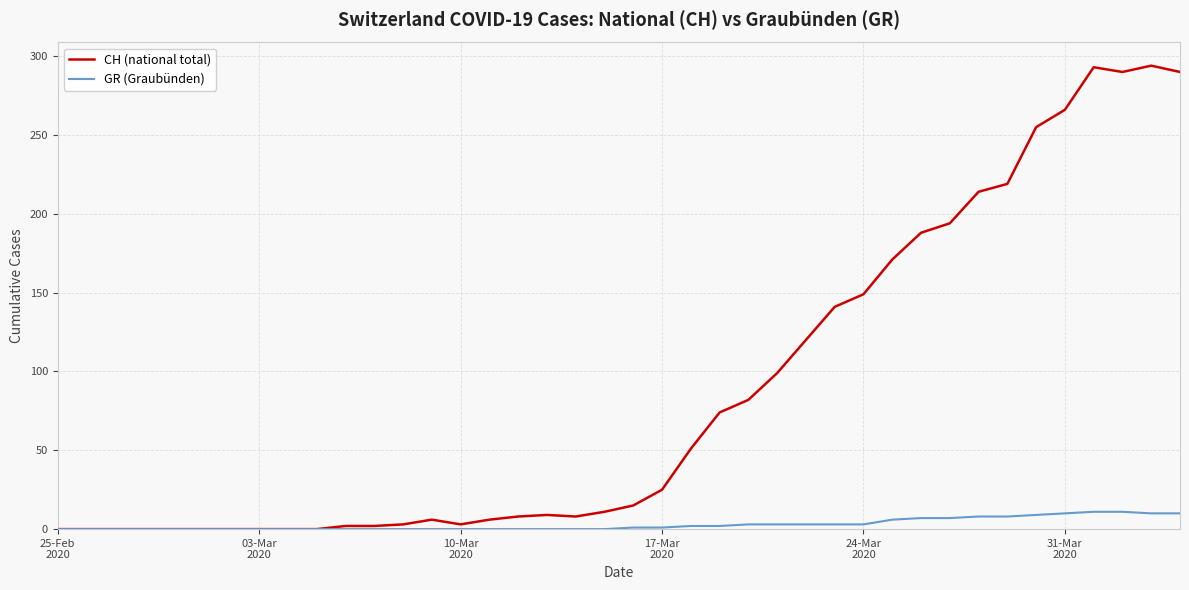

What is the maximum value for GR (Graubünden)?

11